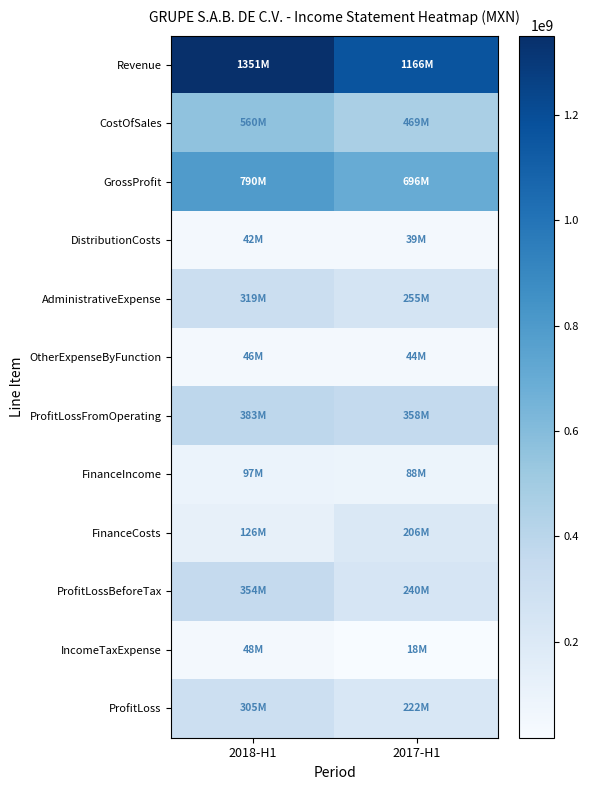

Reading left to right, extract all data points from this chart.

Revenue: 2018-H1=1350735000	2017-H1=1165585000
CostOfSales: 2018-H1=560358000	2017-H1=469220000
GrossProfit: 2018-H1=790377000	2017-H1=696365000
DistributionCosts: 2018-H1=41904000	2017-H1=39342000
AdministrativeExpense: 2018-H1=319295000	2017-H1=255282000
OtherExpenseByFunction: 2018-H1=46317000	2017-H1=43752000
ProfitLossFromOperating: 2018-H1=382861000	2017-H1=357989000
FinanceIncome: 2018-H1=97190000	2017-H1=87718000
FinanceCosts: 2018-H1=126440000	2017-H1=205699000
ProfitLossBeforeTax: 2018-H1=353611000	2017-H1=240008000
IncomeTaxExpense: 2018-H1=48412000	2017-H1=17565000
ProfitLoss: 2018-H1=305199000	2017-H1=222443000